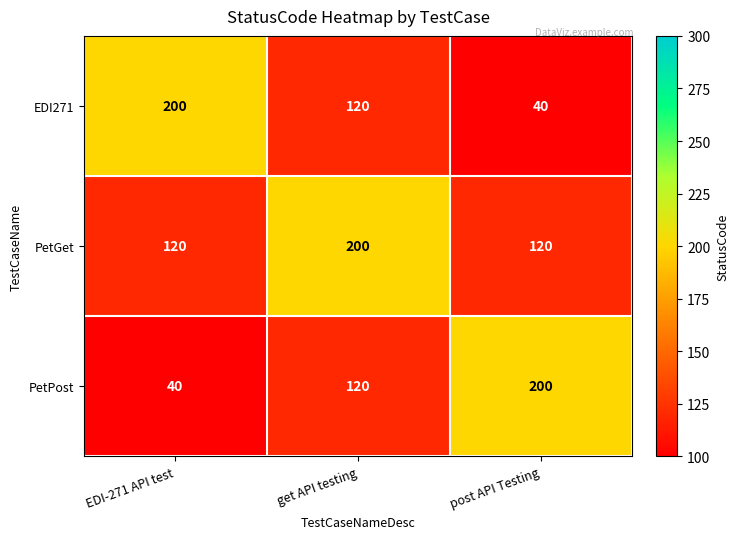

What is the average value of the PetGet series?

147